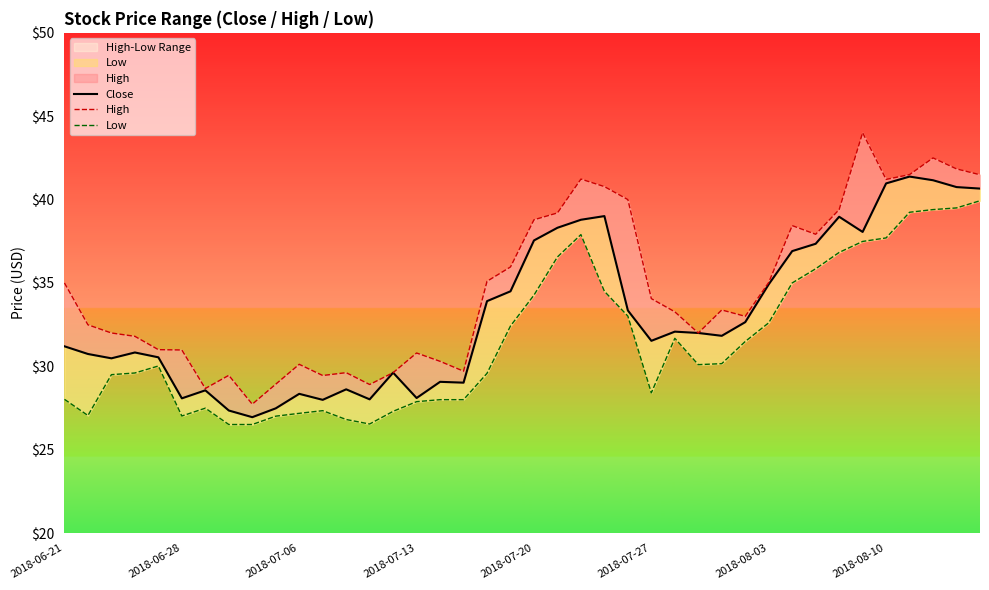

What value does the High series have at 32?

37.9